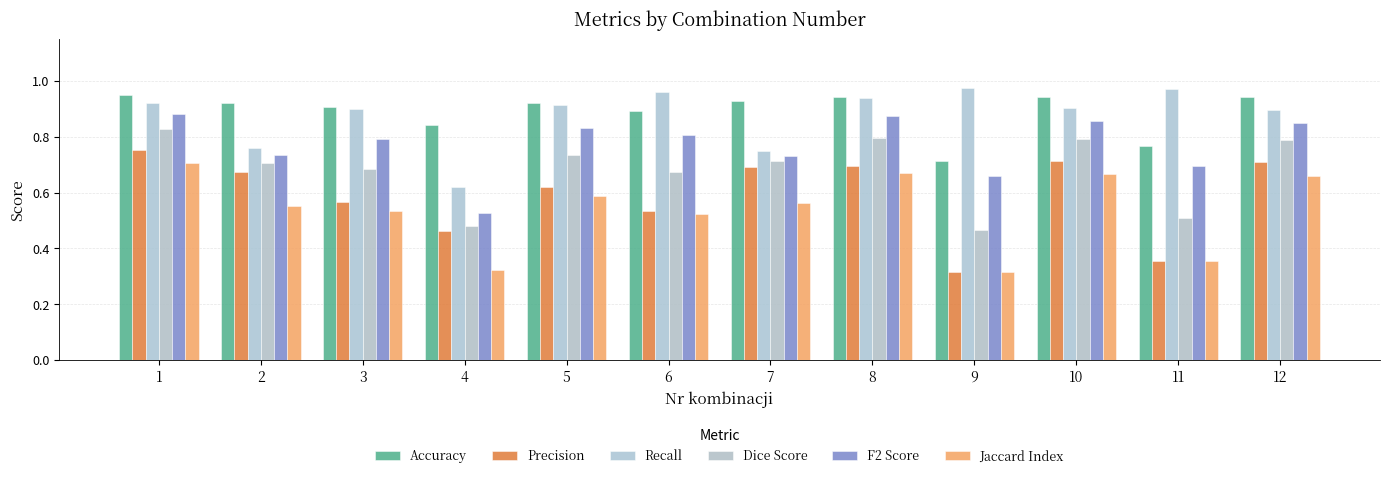

How many bars are there in each group?

6